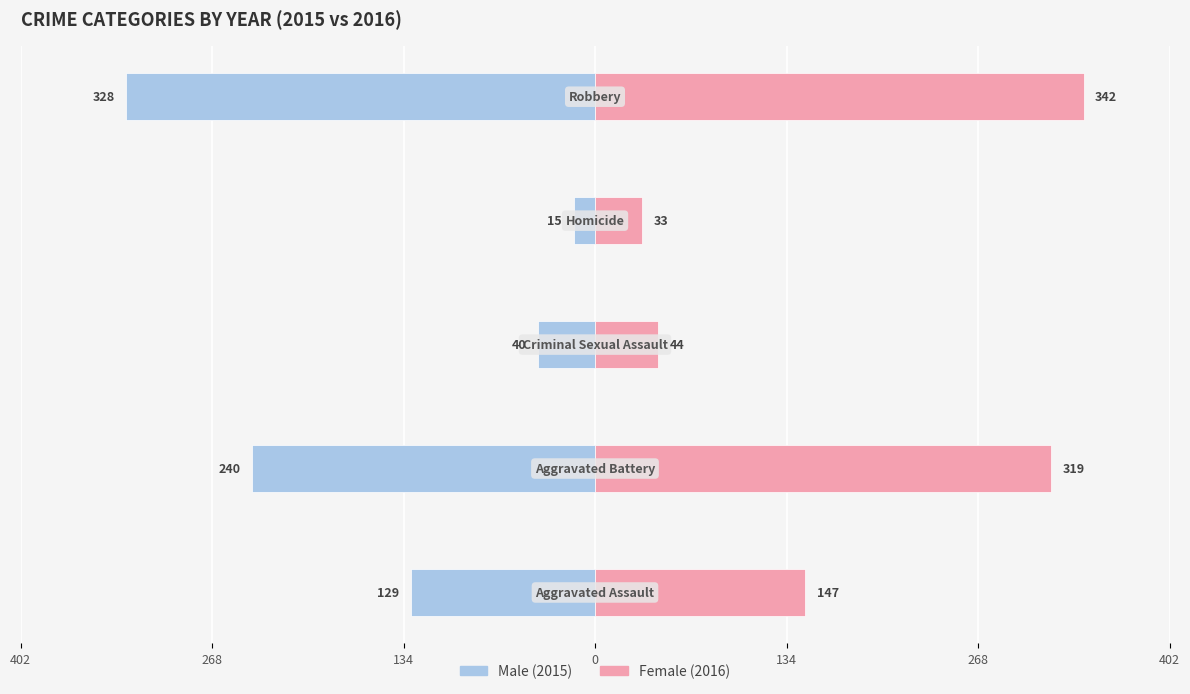

Reading right to left, extract all data points from this chart.

Male: -328	-15	-40	-240	-129
Female: 342	33	44	319	147